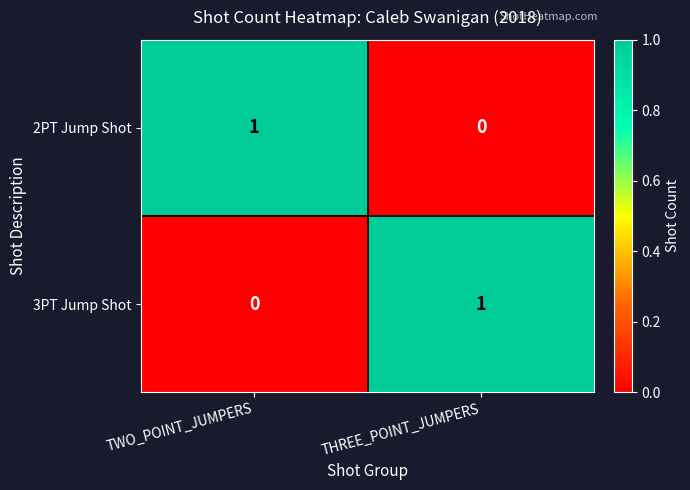

What is the total value across all series at TWO_POINT_JUMPERS?

1